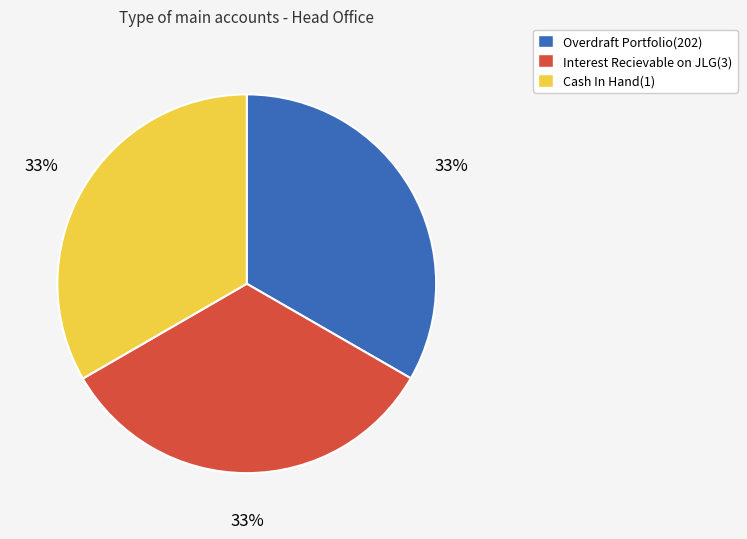

Count the number of slices in the pie.

3